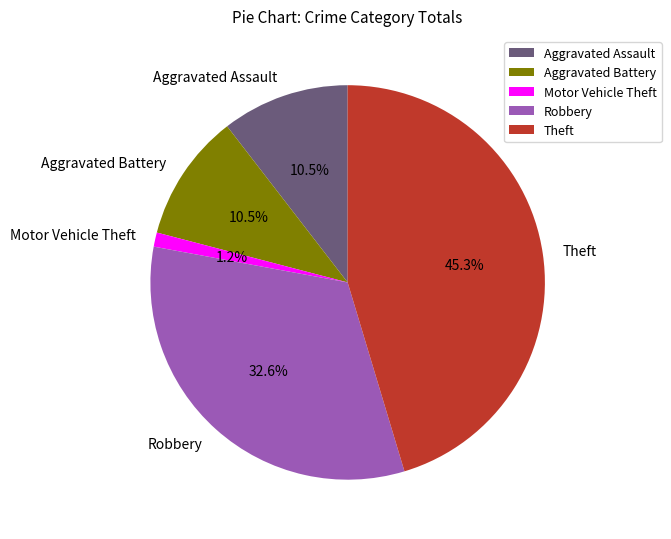

Which category has the smallest portion of the pie?

Motor Vehicle Theft